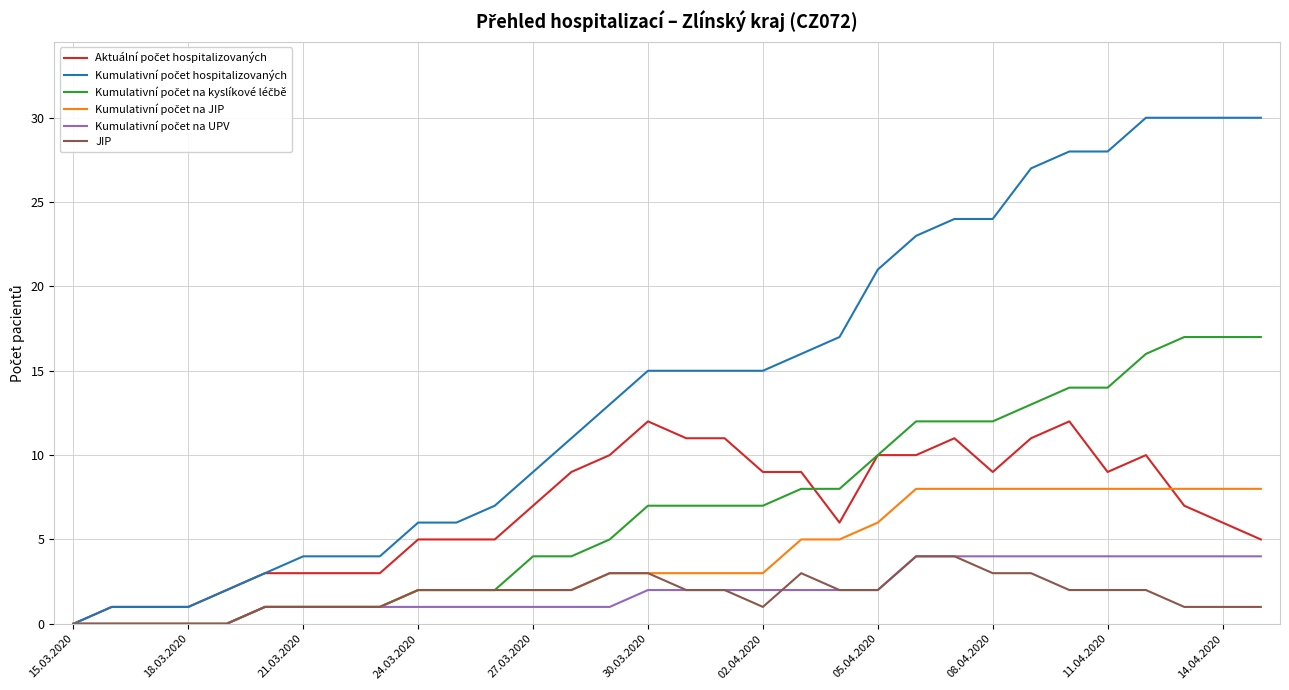

What is the greatest value displayed?

30